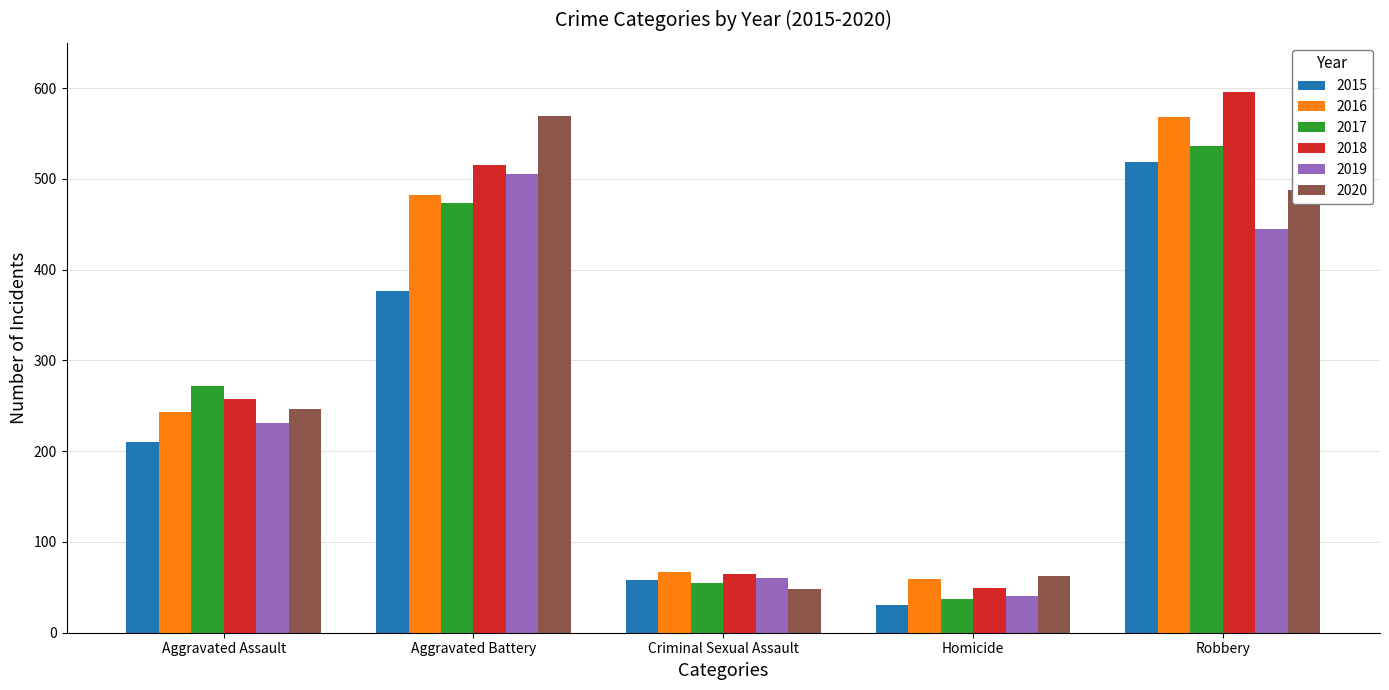

Is it true that 2019 equals 506 at Aggravated Battery?

True